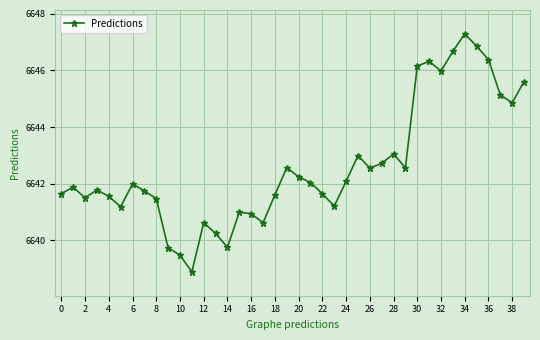

How many interior local peaks (higher than both neighbors) does the data have?

10